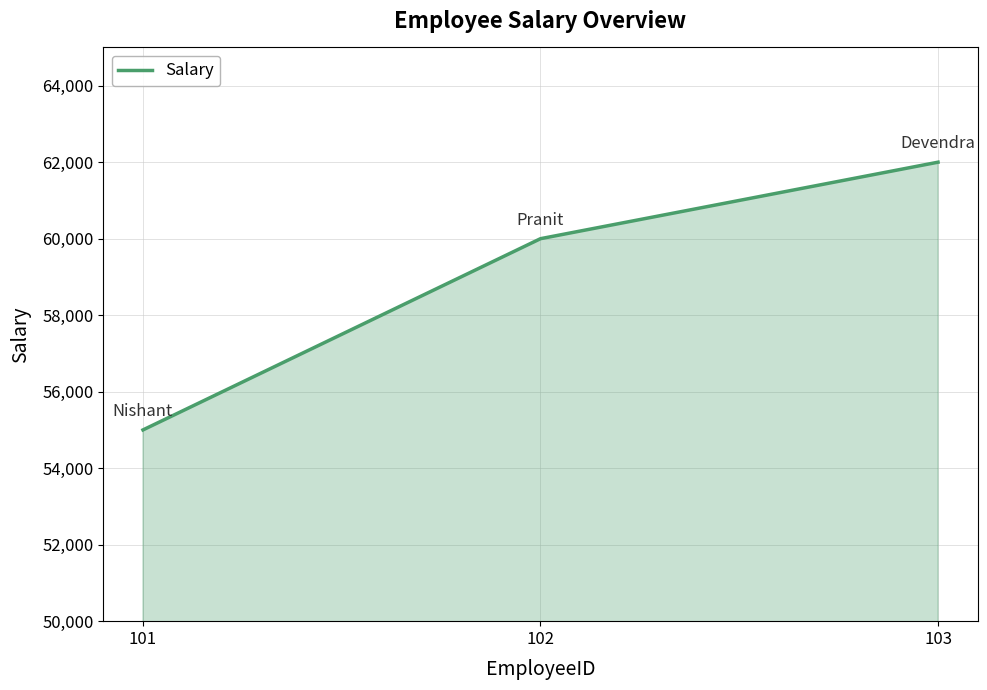

Reading left to right, list all the values displayed in this chart.

55000	60000	62000